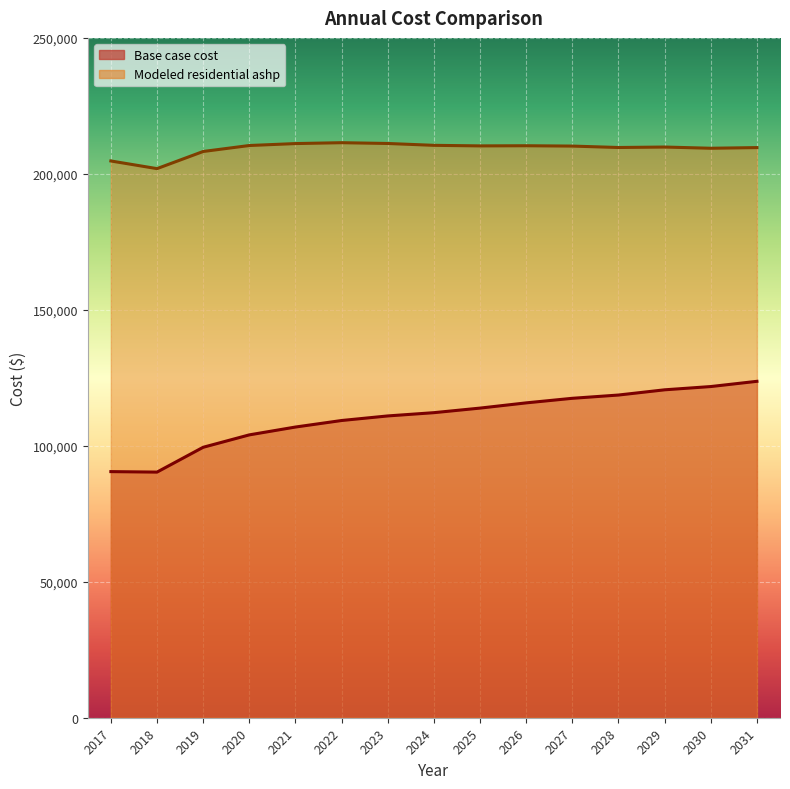

The value of Modeled residential ashp at 2025 is 210285.0. True or false?

True